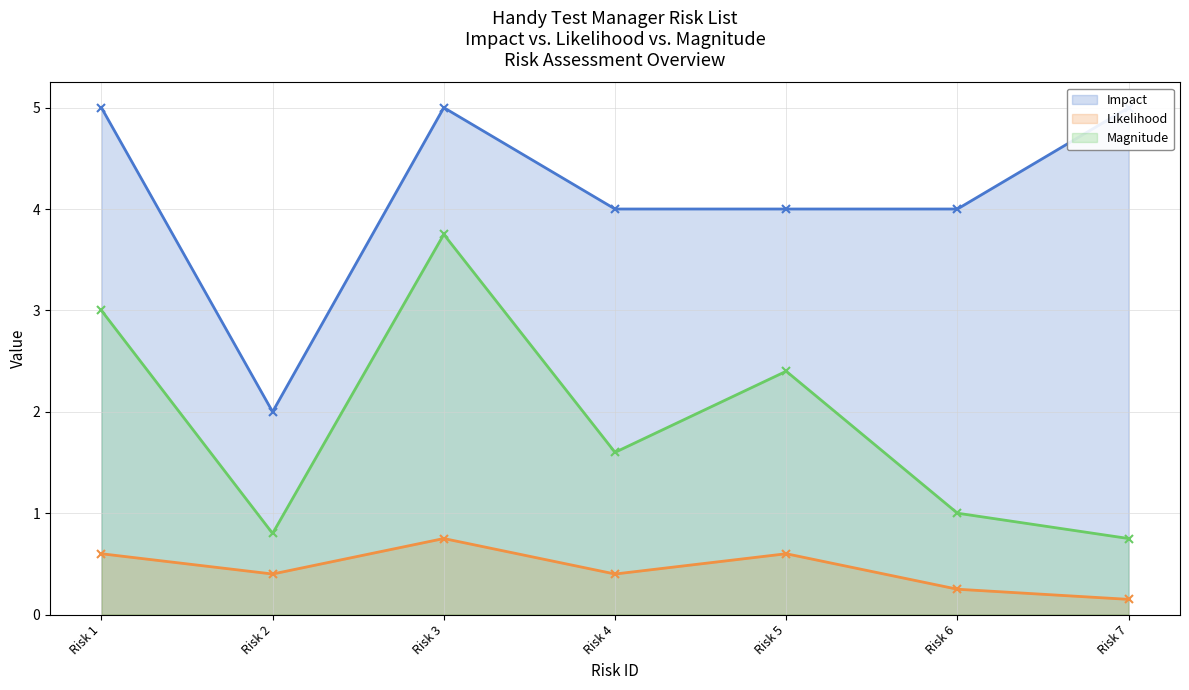

List the series in order of their overall mean, highest first.

Impact, Magnitude, Likelihood